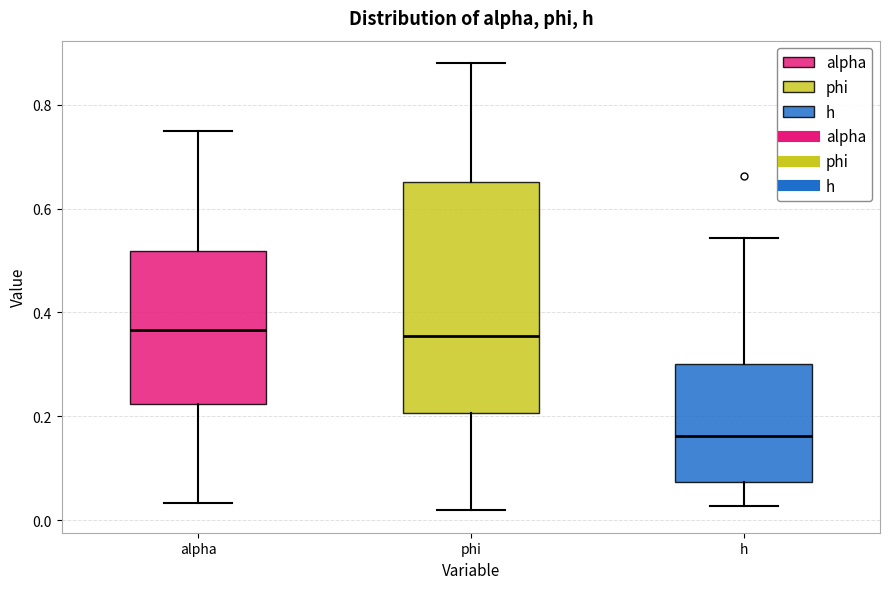

Reading left to right, transcribe this box plot: for each box, give where its median line is, the range the box spans, and where its two whiskers end, as read against the y-axis. The values are not printed on the chart, so give them approximately, as read against the axis.

alpha: median 0.36, box 0.22 to 0.52, whiskers 0.04 to 0.74
phi: median 0.36, box 0.20 to 0.66, whiskers 0.02 to 0.88
h: median 0.16, box 0.08 to 0.30, whiskers 0.02 to 0.54